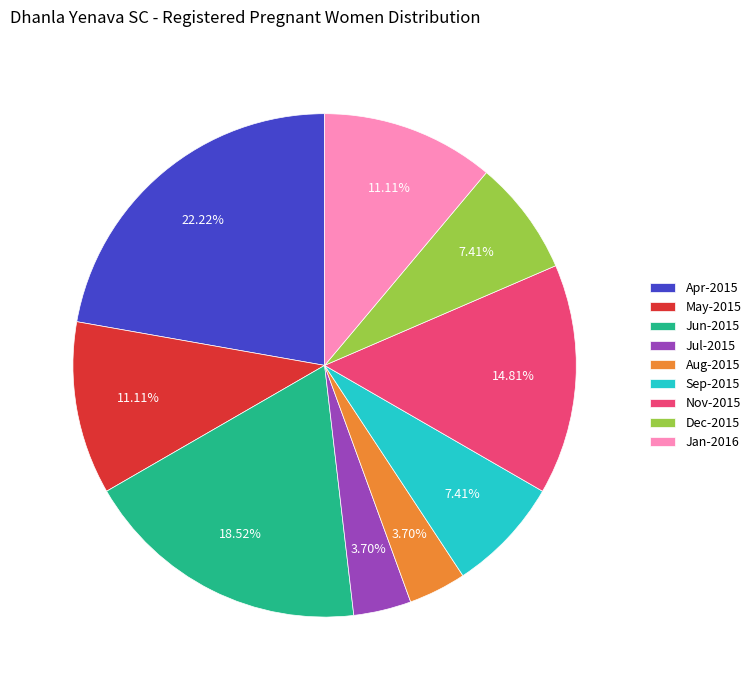

Which slice is the largest?

Apr-2015